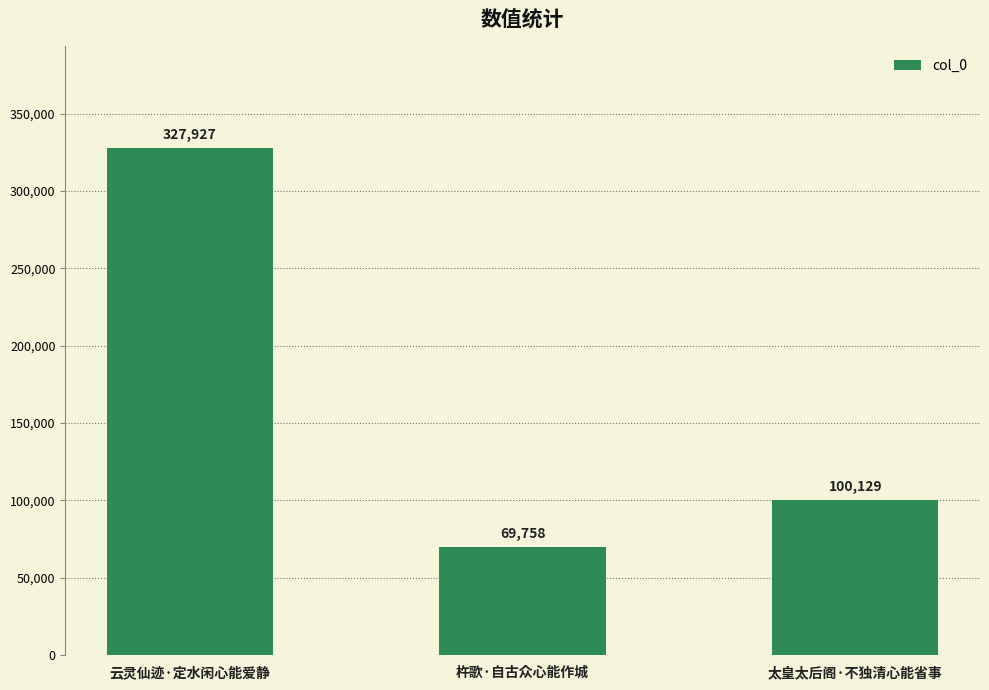

Reading right to left, list all the values displayed in this chart.

太皇太后阁·不独清心能省事=100129	杵歌·自古众心能作城=69758	云灵仙迹·定水闲心能爱静=327927